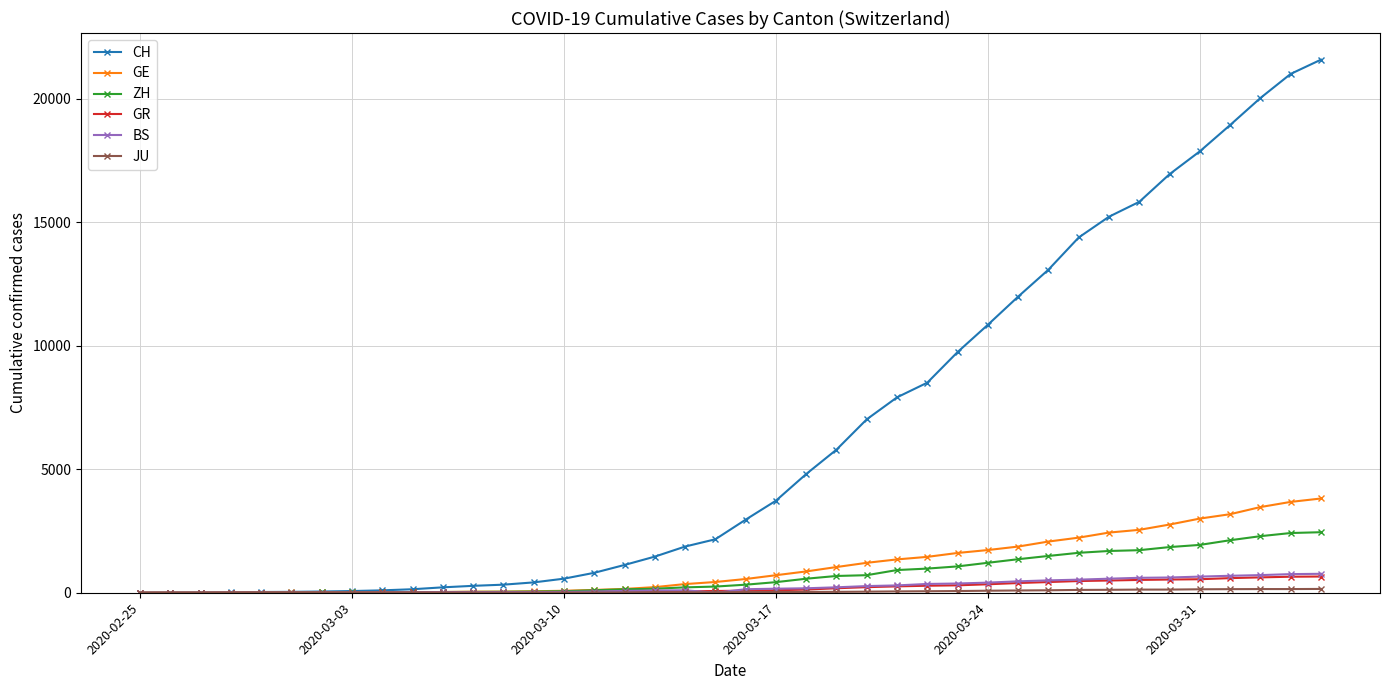

What is the maximum value for ZH?

2451